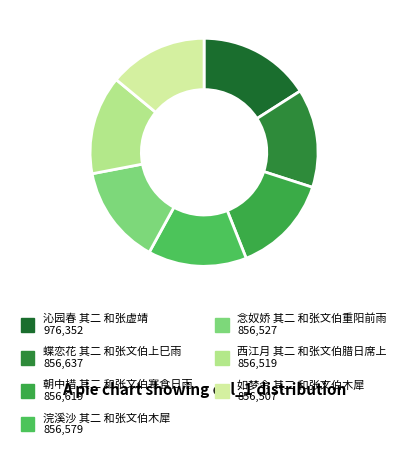

To the nearest percent, what portion does 如梦令 其二 和张文伯木犀 represent?

14%